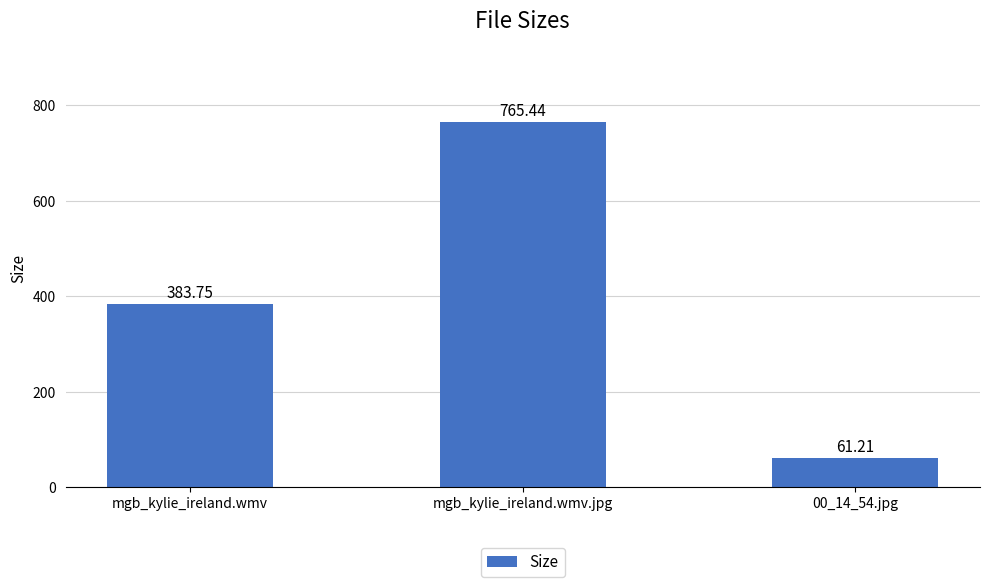

What is the maximum value shown in the chart?

765.4